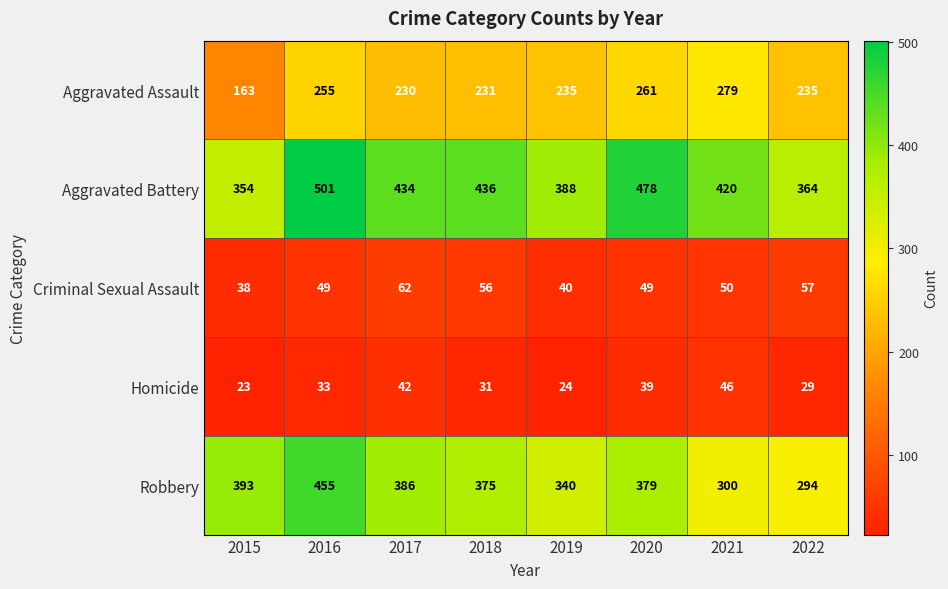

What is the smallest value displayed?

23